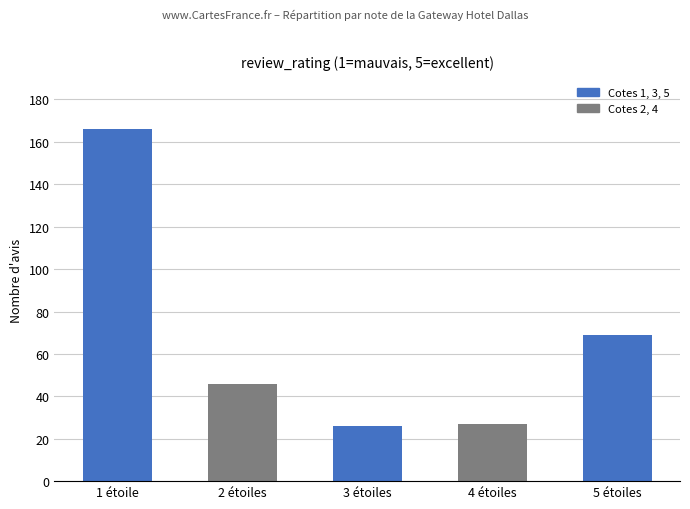

The chart shows a value of 6 at 4 étoiles. True or false?

False